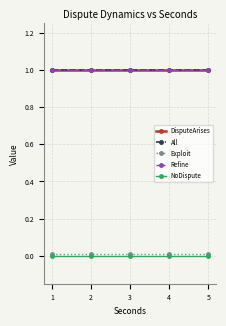

Reading left to right, transcribe all the data shown in this chart.

DisputeArises: 1=1.0	2=1.0	3=1.0	4=1.0	5=1.0
All: 1=1.0	2=1.0	3=1.0	4=1.0	5=1.0
Exploit: 1=0.0	2=0.0	3=0.0	4=0.0	5=0.0
Refine: 1=1.0	2=1.0	3=1.0	4=1.0	5=1.0
NoDispute: 1=0.0	2=0.0	3=0.0	4=0.0	5=0.0